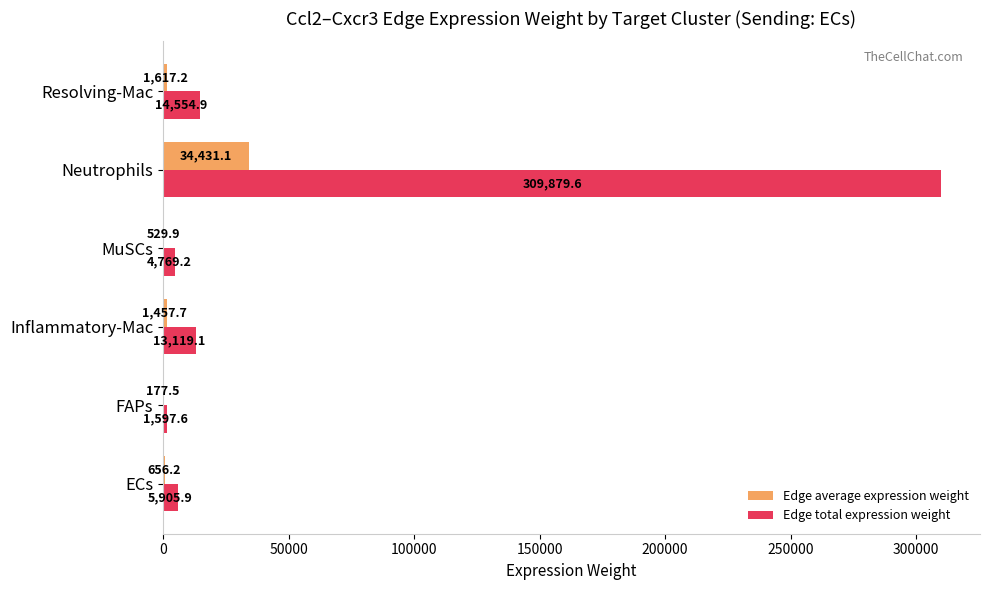

What is the sum of all Edge average expression weight values?

38869.6